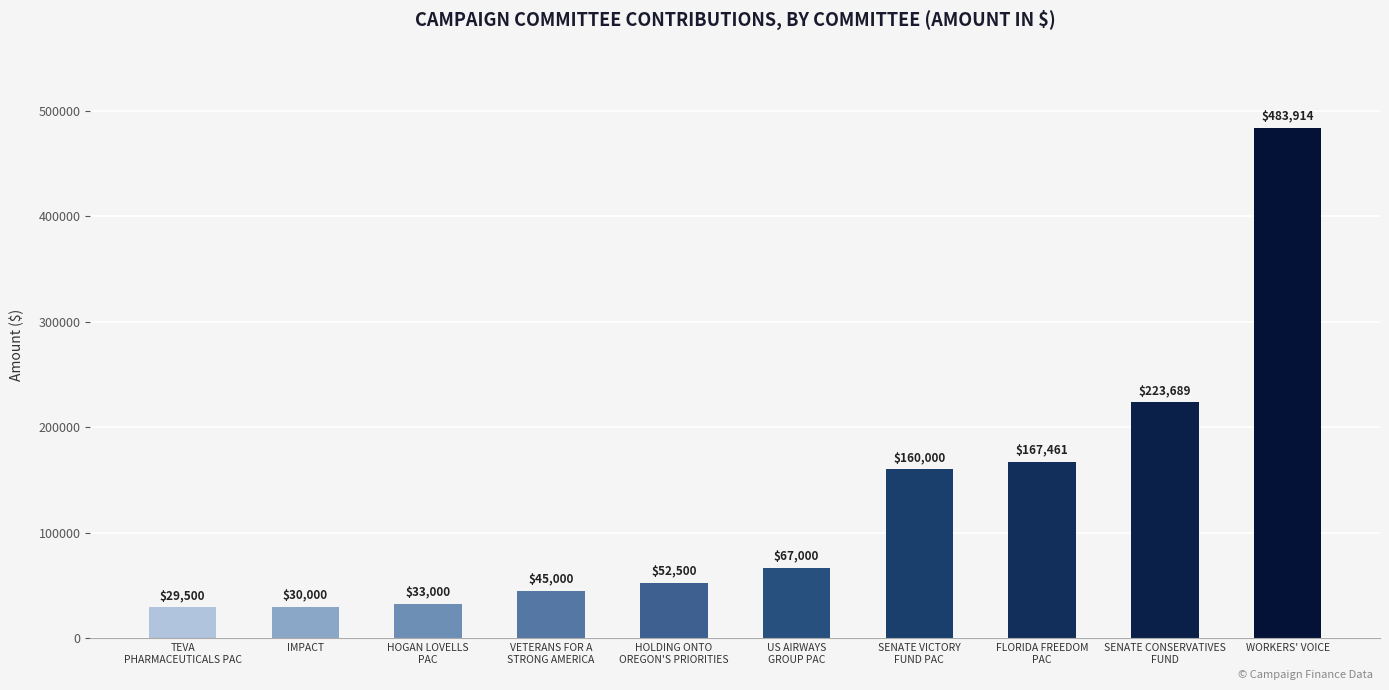

The value at FLORIDA FREEDOM
PAC is 167461. True or false?

True